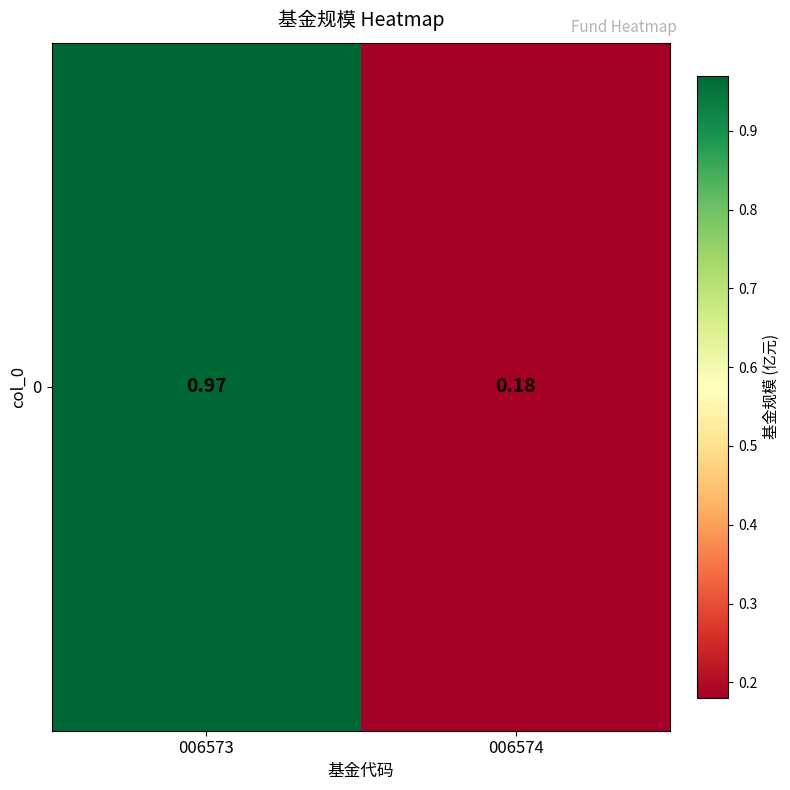

What is the sum of all values?

1.1